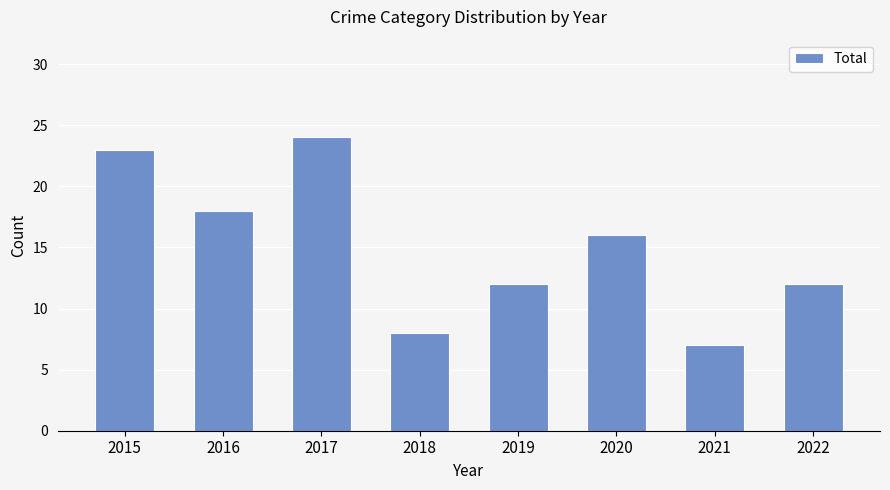

Reading left to right, list all the values displayed in this chart.

2015=23	2016=18	2017=24	2018=8	2019=12	2020=16	2021=7	2022=12